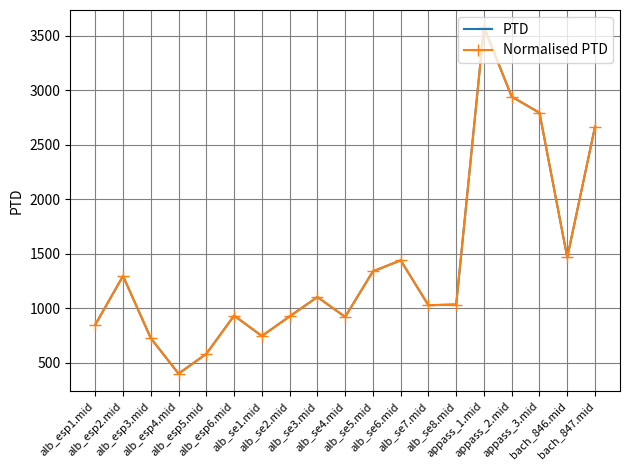

At how many categories does at least one series exceed 2223?

4